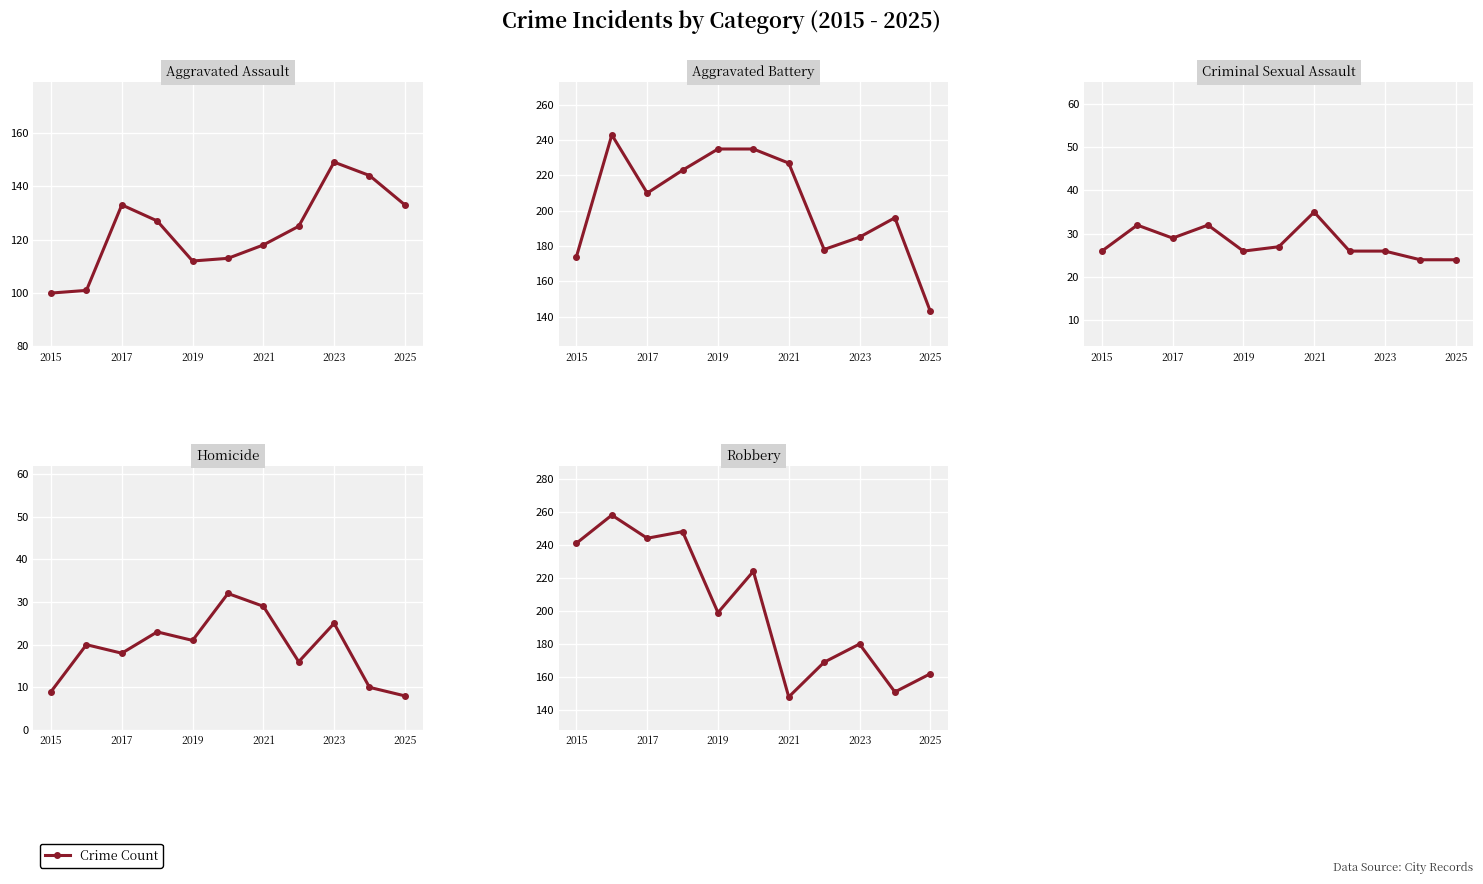

After their last crossing, which series has the higher values: Homicide or Criminal Sexual Assault?

Criminal Sexual Assault